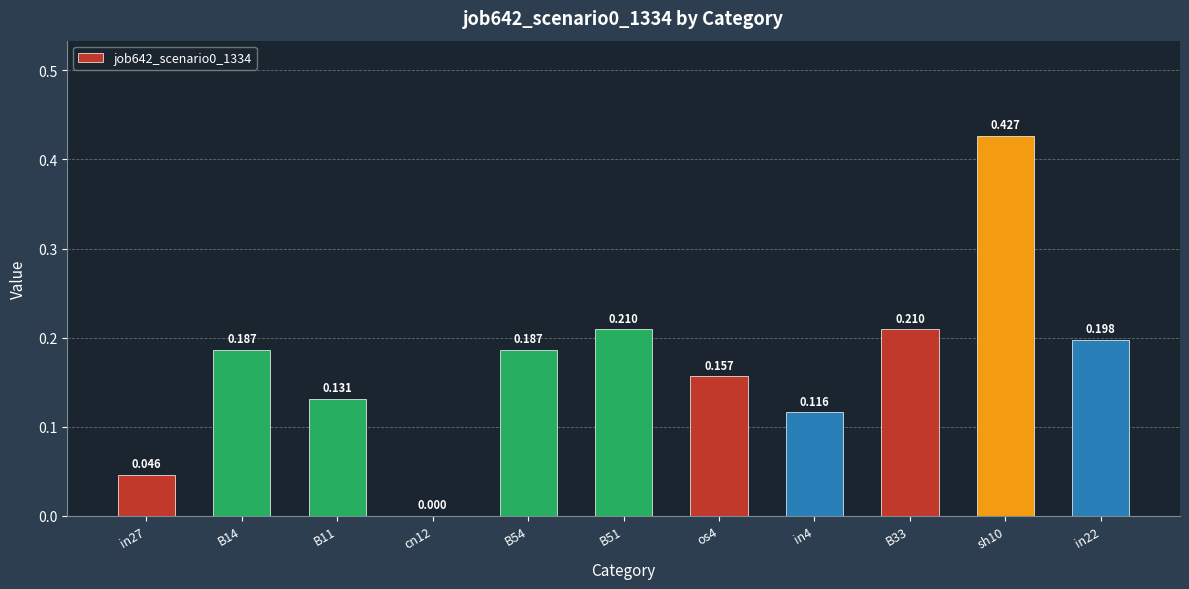

What is the label of the 3rd bar from the right?

B33